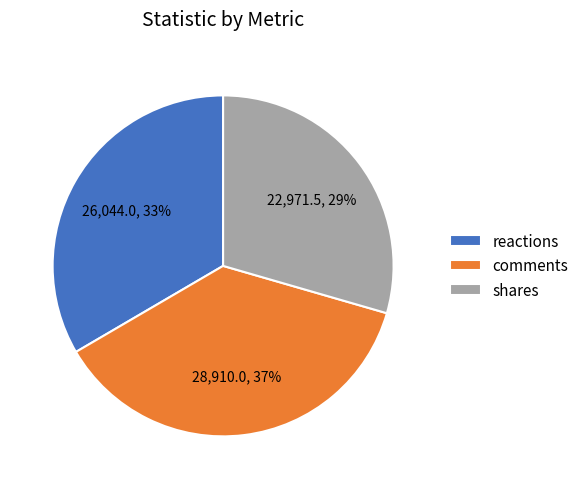

Which slice is the smallest?

shares